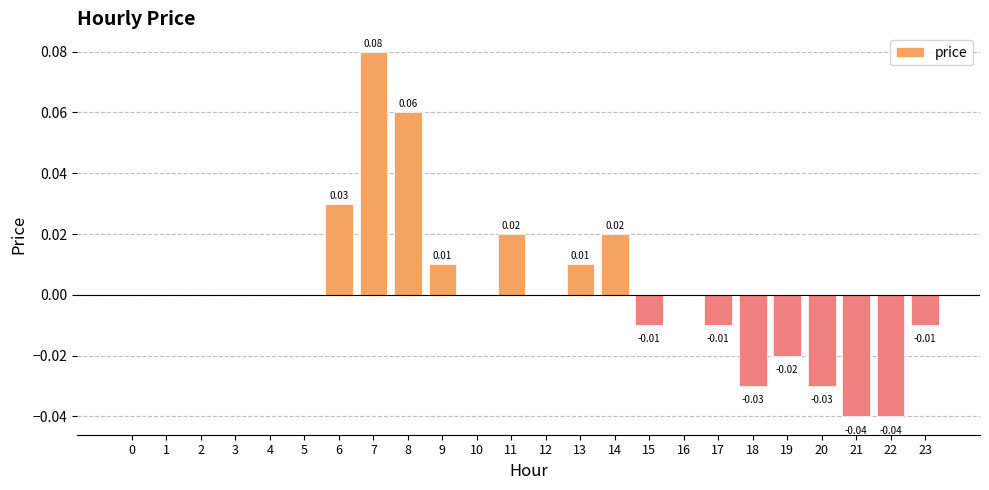

Count the number of categories in the chart.

24